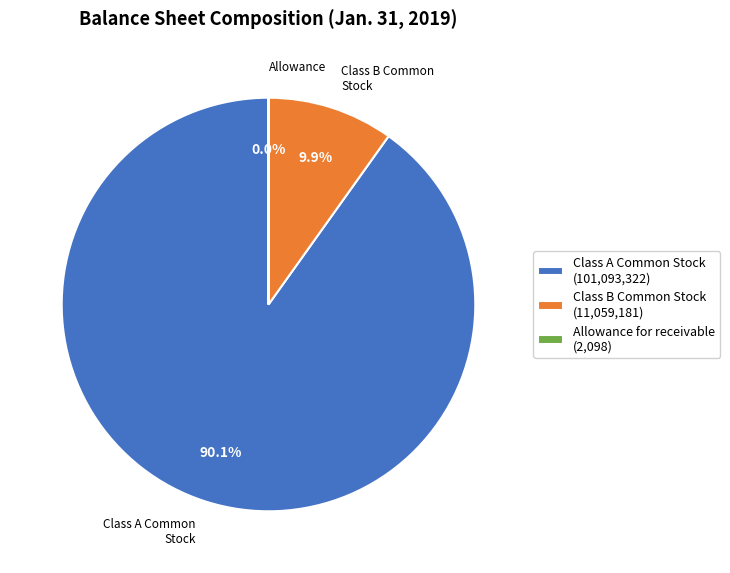

What is the largest slice in the pie chart?

Class A Common Stock (101,093,322)